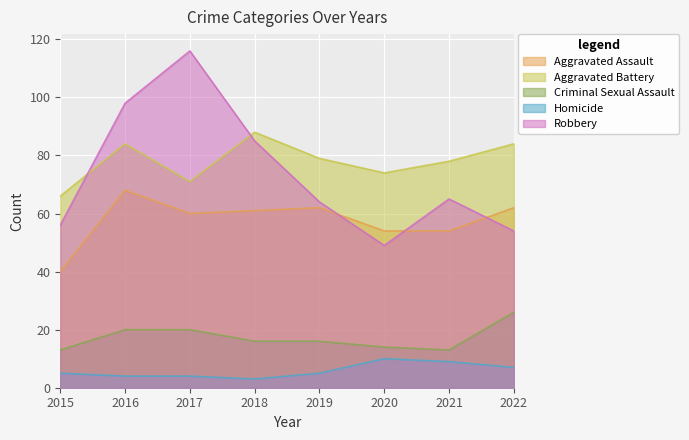

What is the approximate value of Aggravated Assault at 2019, to the nearest 5?

60